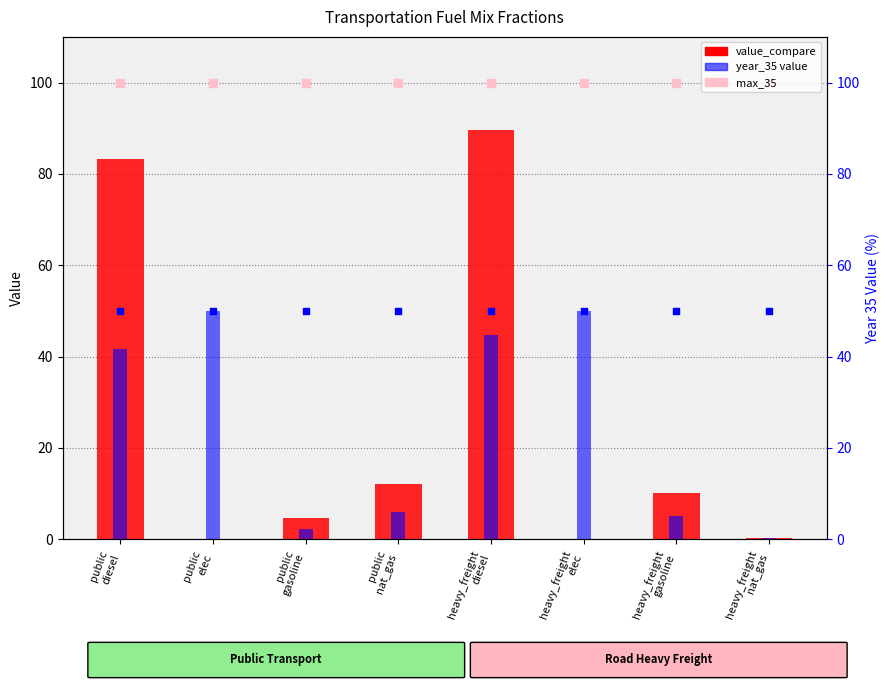

Which series has the largest Y range (max minus min)?

value_compare (scaled %)